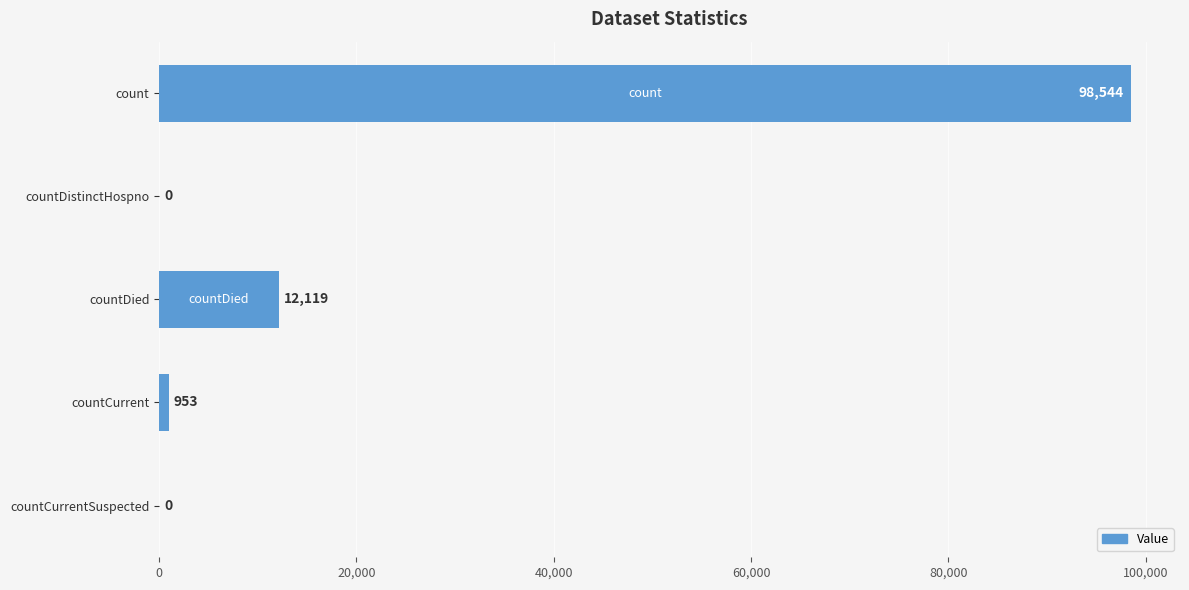

What is the greatest value displayed?

98544